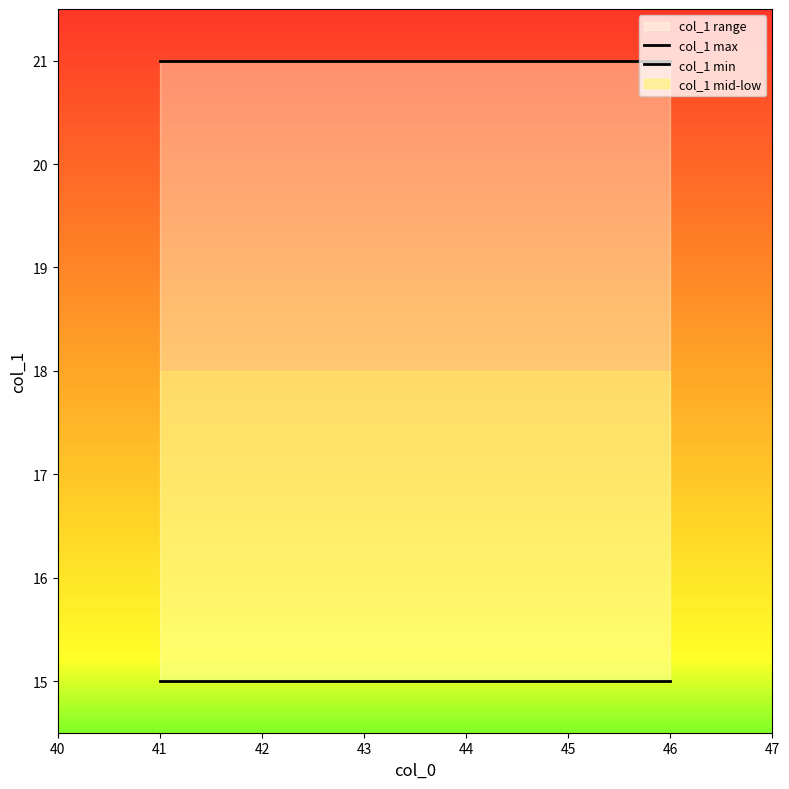

What is the highest value of the col_1 min series?

15